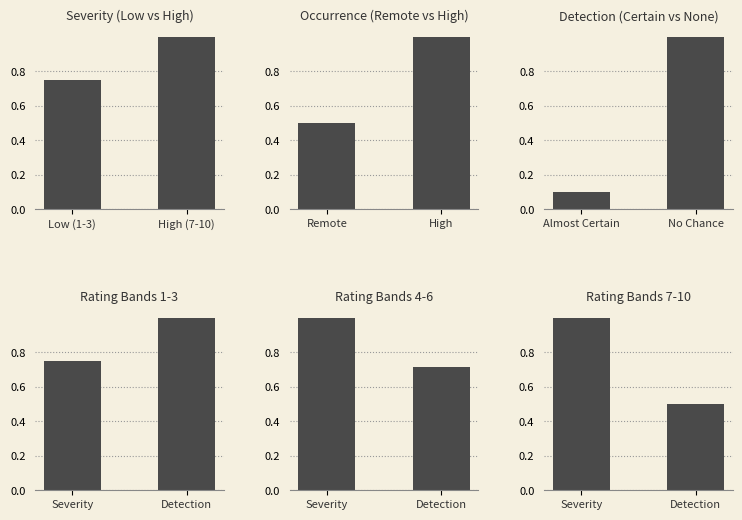

Which series has the largest range (max minus min)?

Detection (Certain vs None)